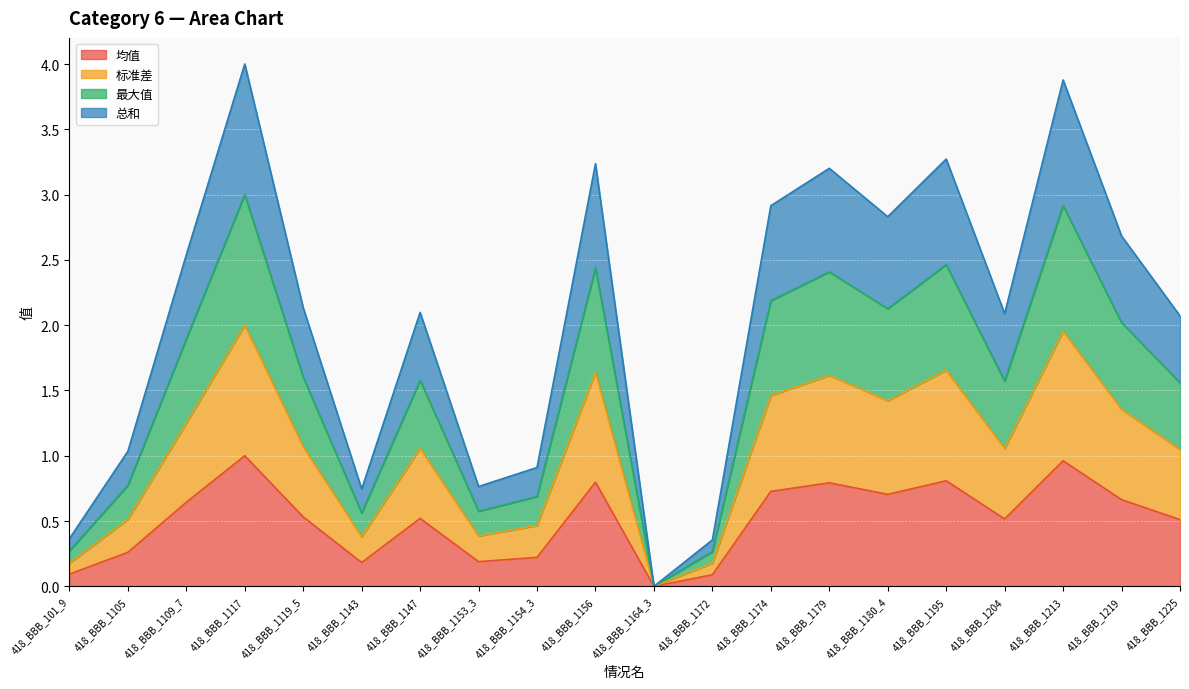

What is the spread (max minus min) of values at 418_BBB_1153_3?

0.6